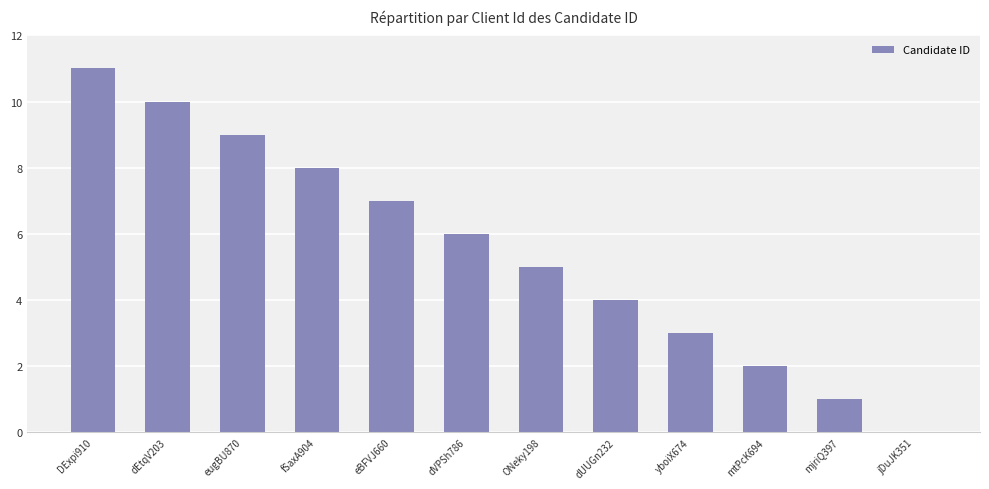

Which label corresponds to the largest value in the chart?

DExpi910